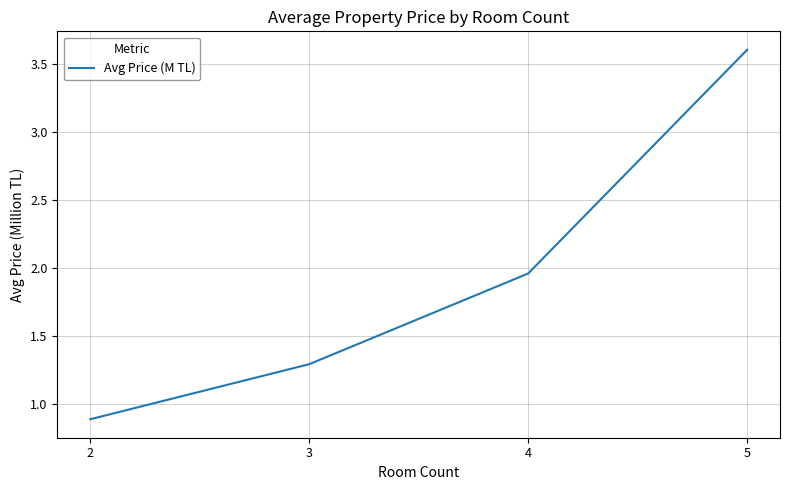

What is the difference between the second highest and second lowest values?

0.7